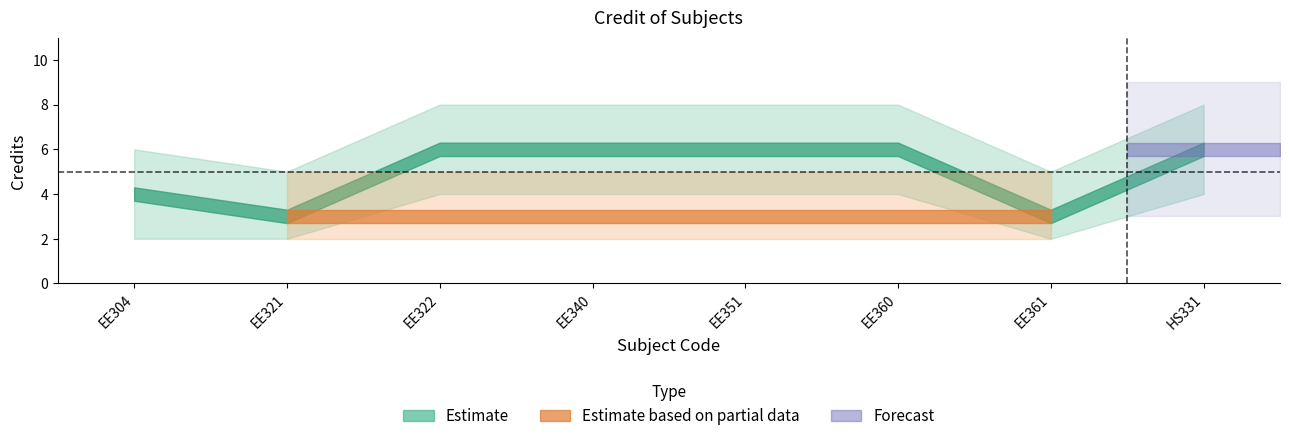

Does the chart have visible grid lines?

No